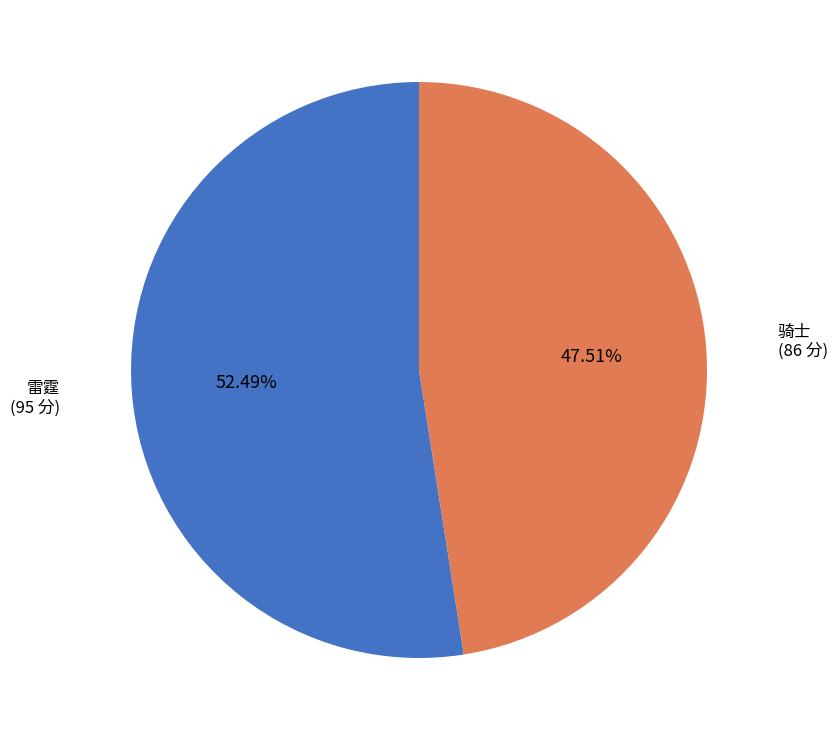

Does any single category account for the majority?

Yes